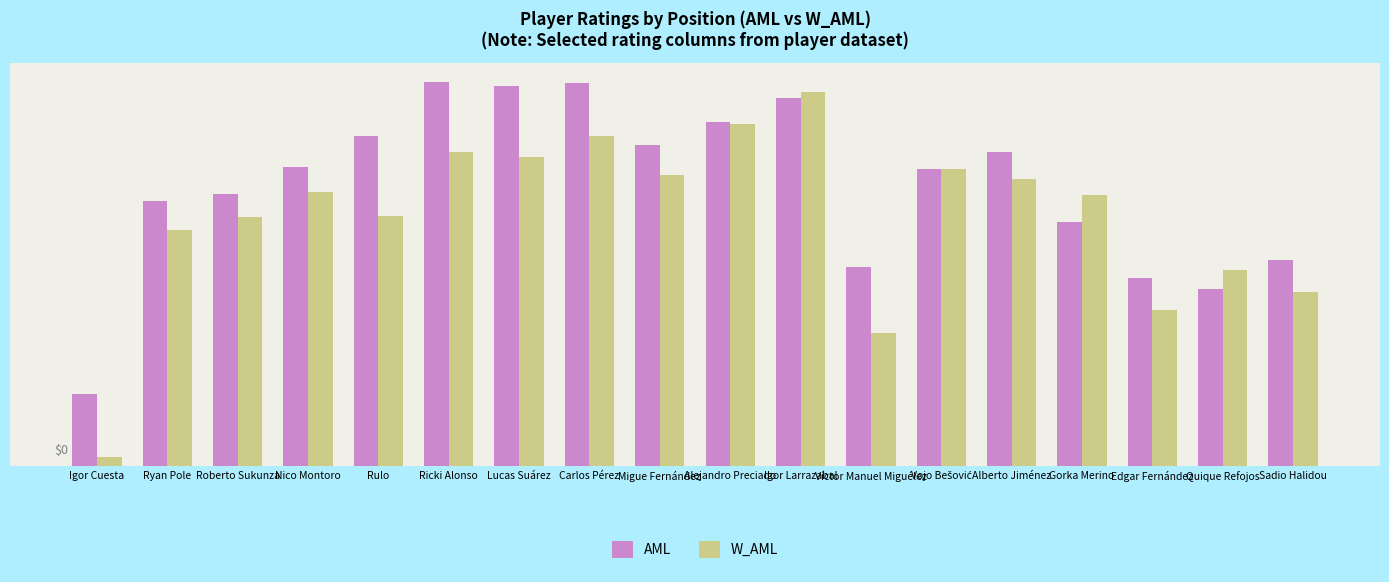

Rank the series at Quique Refojos from lowest to highest value.

AML, W_AML